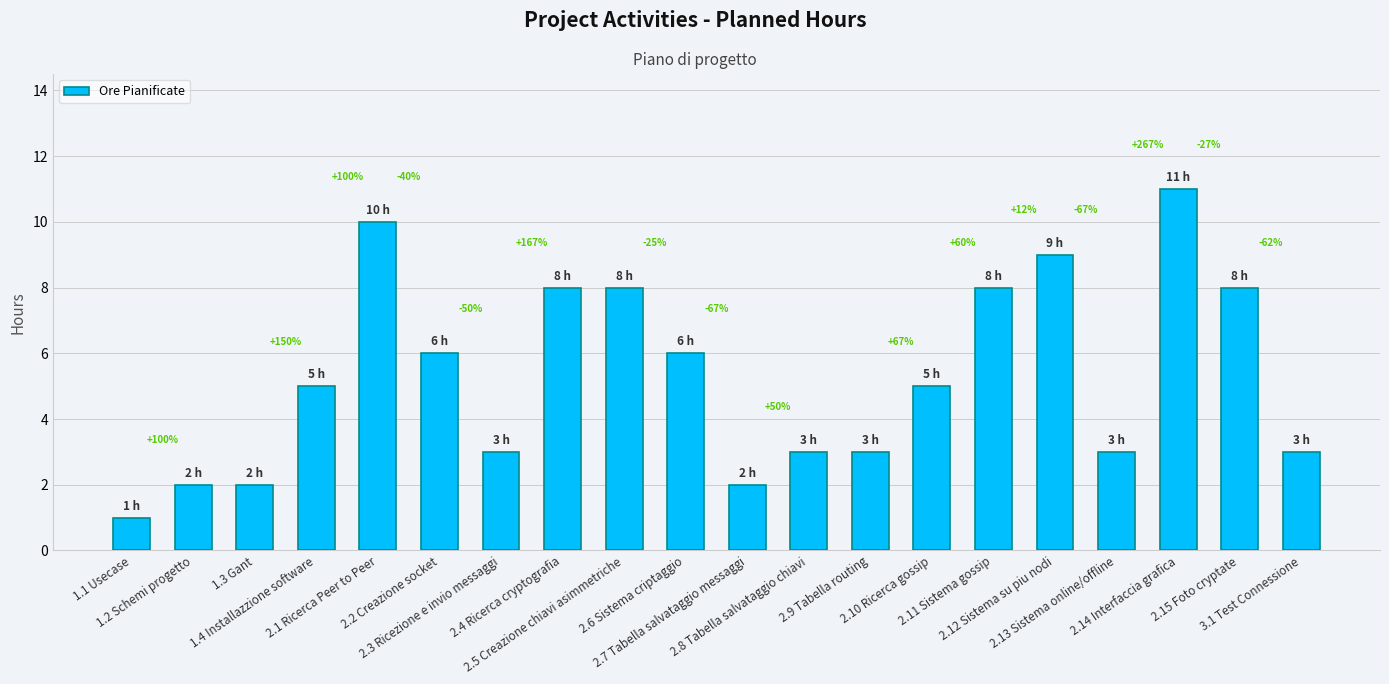

What position from the left is 2.4 Ricerca cryptografia?

8